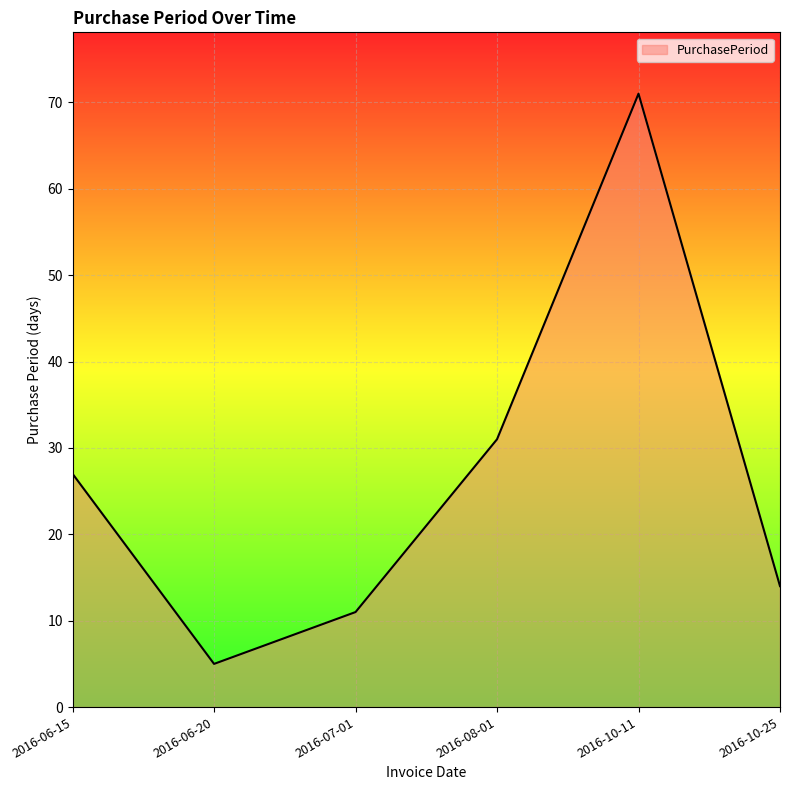

Reading left to right, extract all data points from this chart.

27	5	11	31	71	14